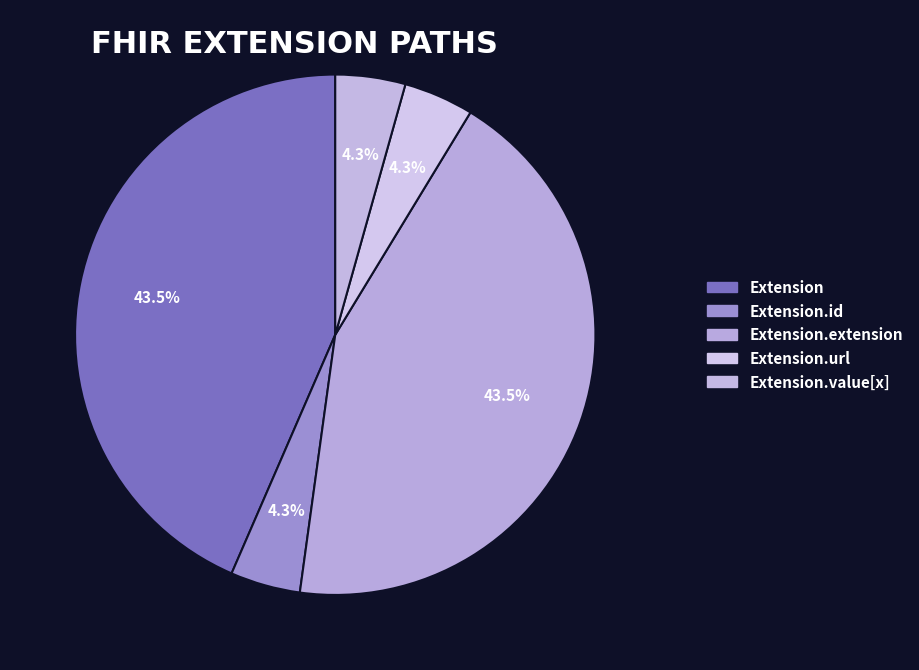

How many slices are in this pie chart?

5